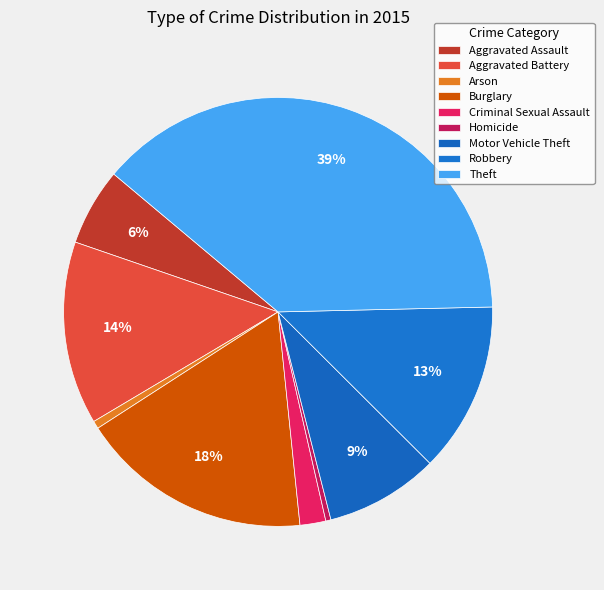

How many slices are in this pie chart?

9